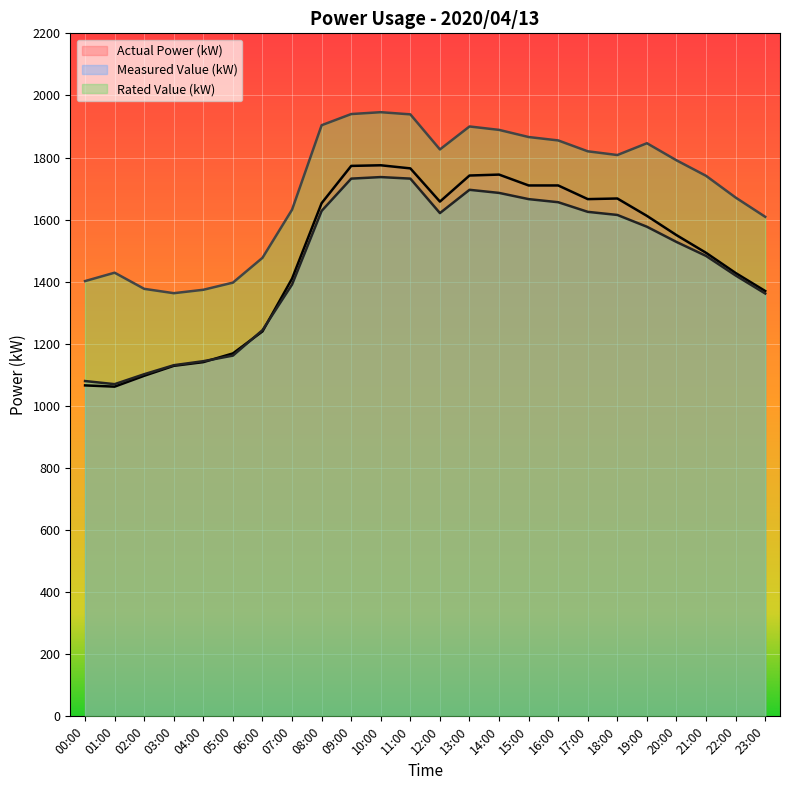

How many interior local peaks does the Measured Value (kW) series have?

2